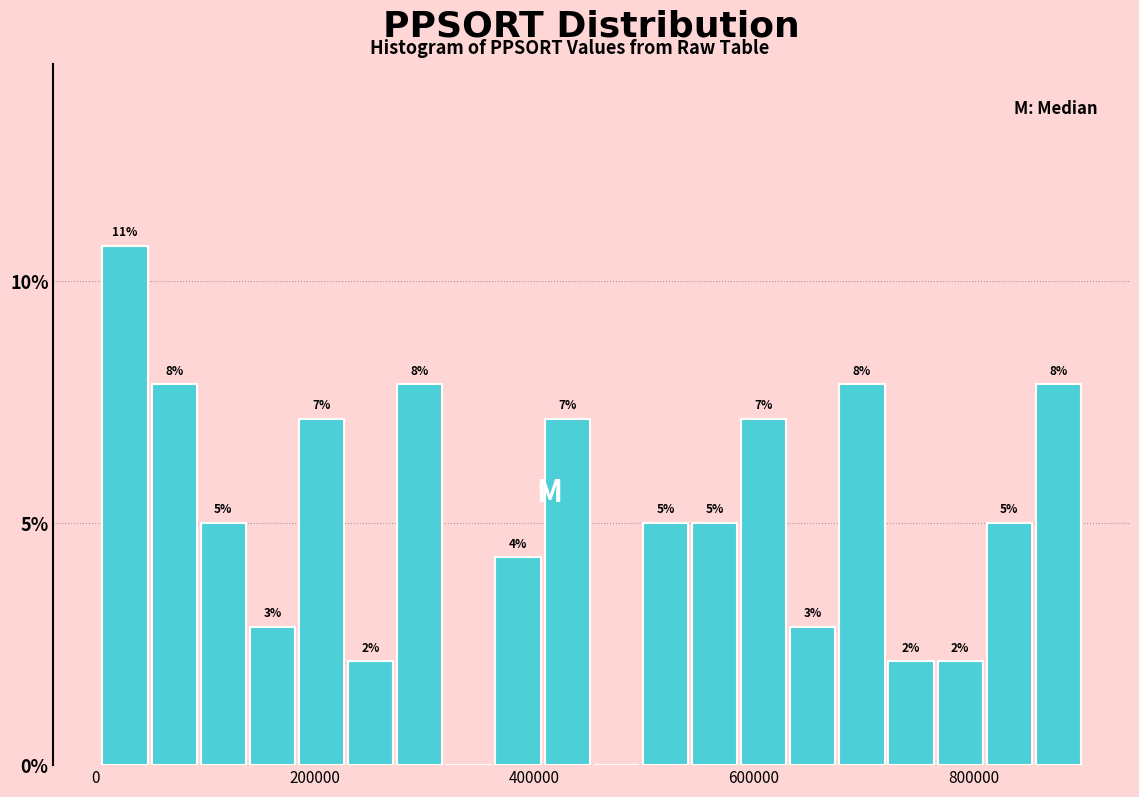

Around what value on the x-axis is the tallest bar? Give the approximate position of its centre, as read against the axis.

20000